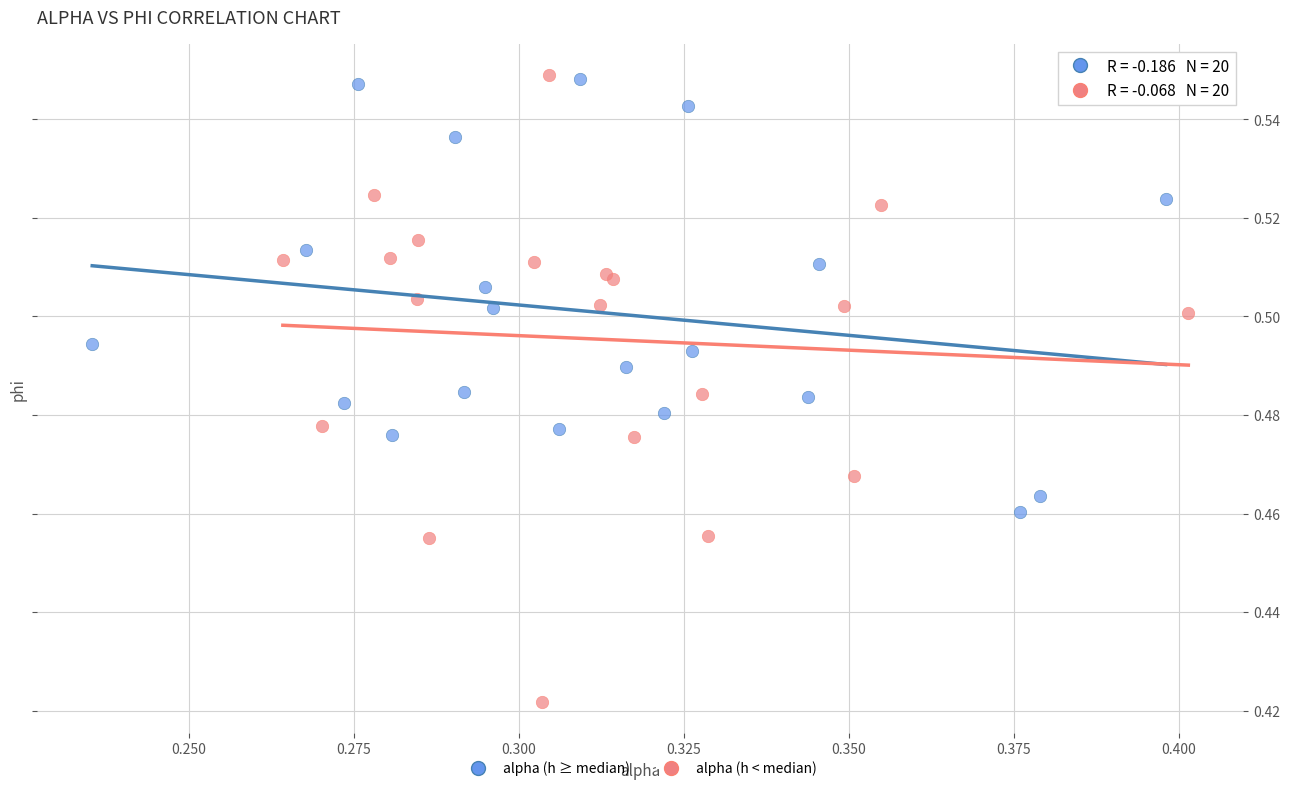

Which series reaches the minimum Y coordinate?

alpha (h < median)